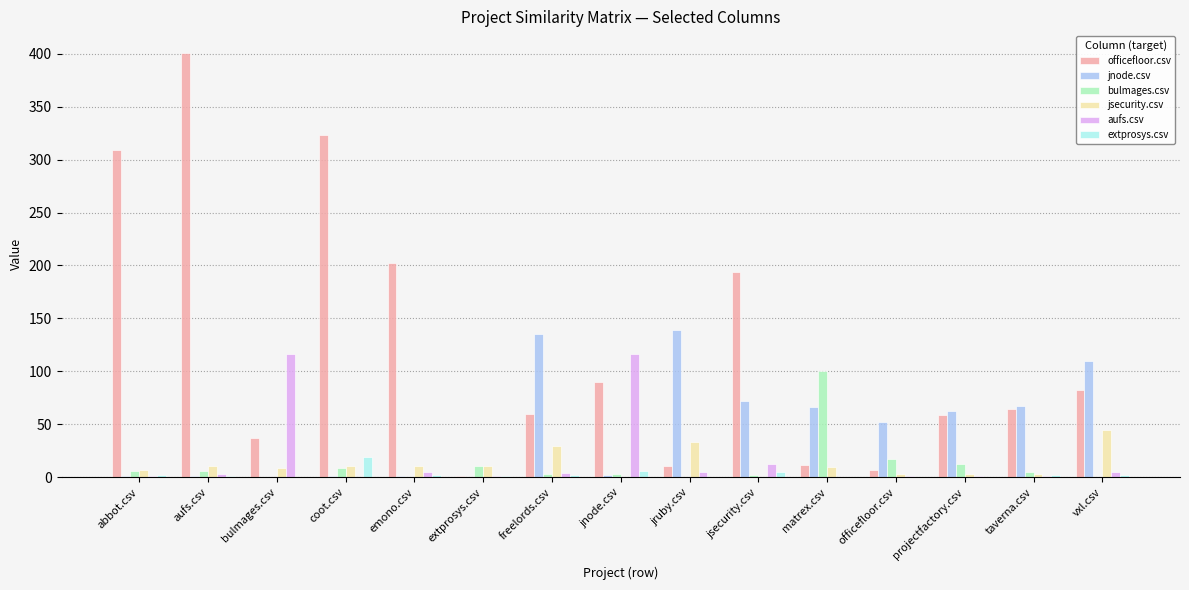

The jnode.csv series shows 0 at bulmages.csv. True or false?

True